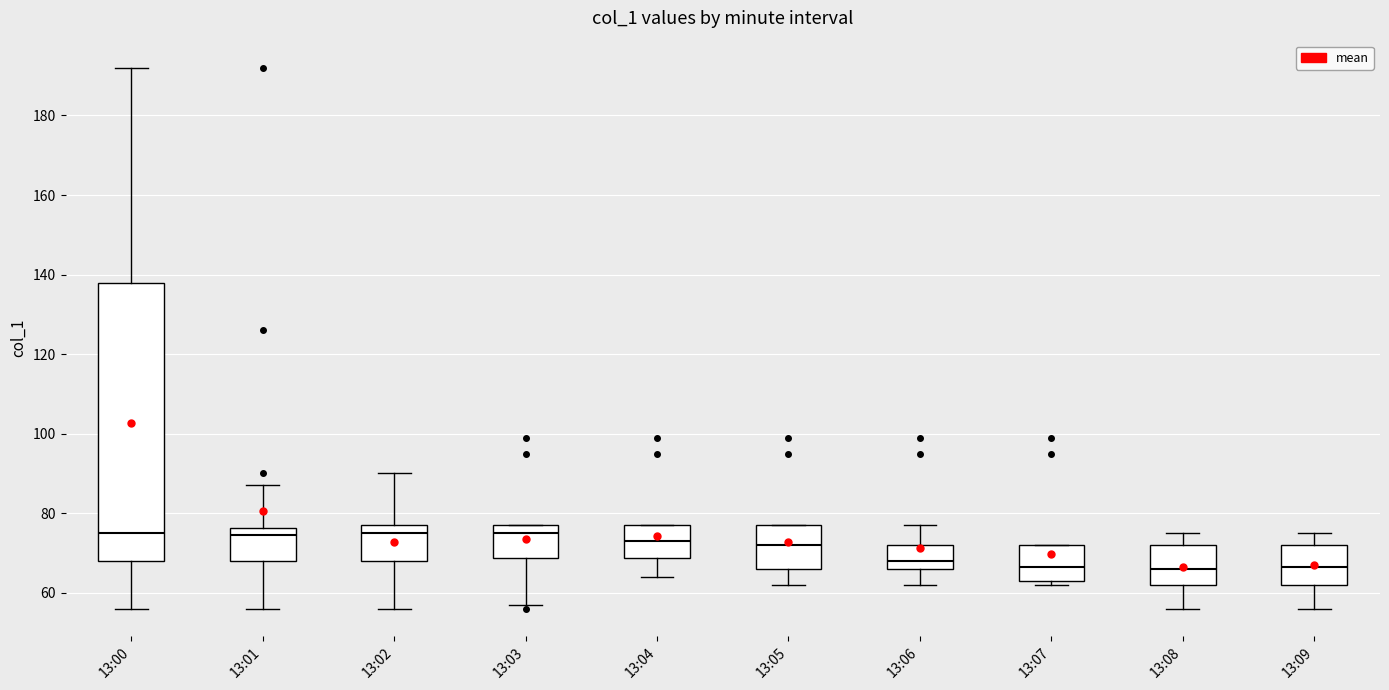

Which box is the tallest, from its lower edge to its upper edge?

13:00